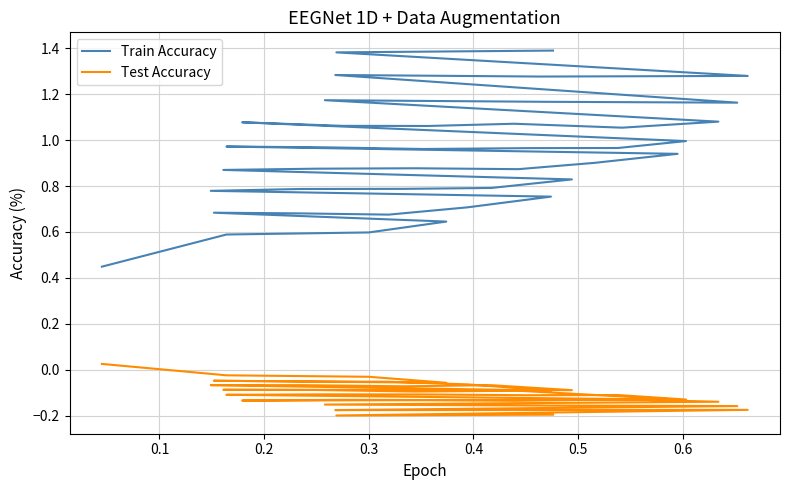

Rank the series by their maximum value, from highest to lowest.

Train Accuracy, Test Accuracy